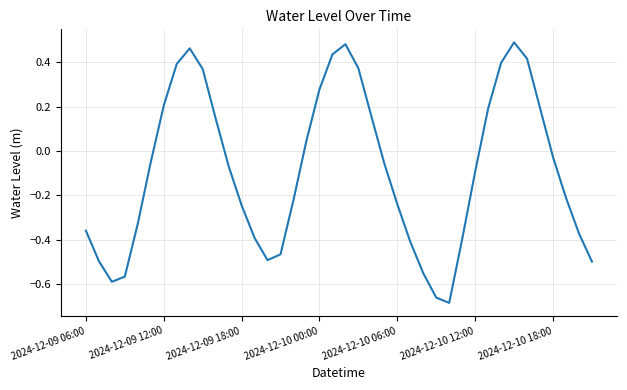

What is the difference between the maximum and second lowest values?

1.2